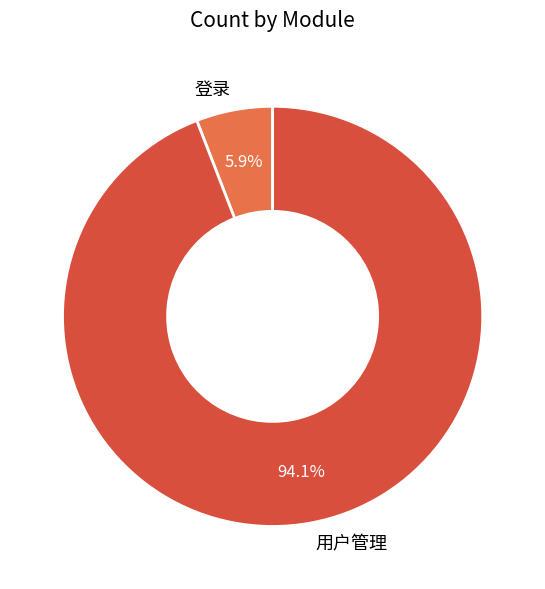

Does 登录 represent more than half of the total?

No